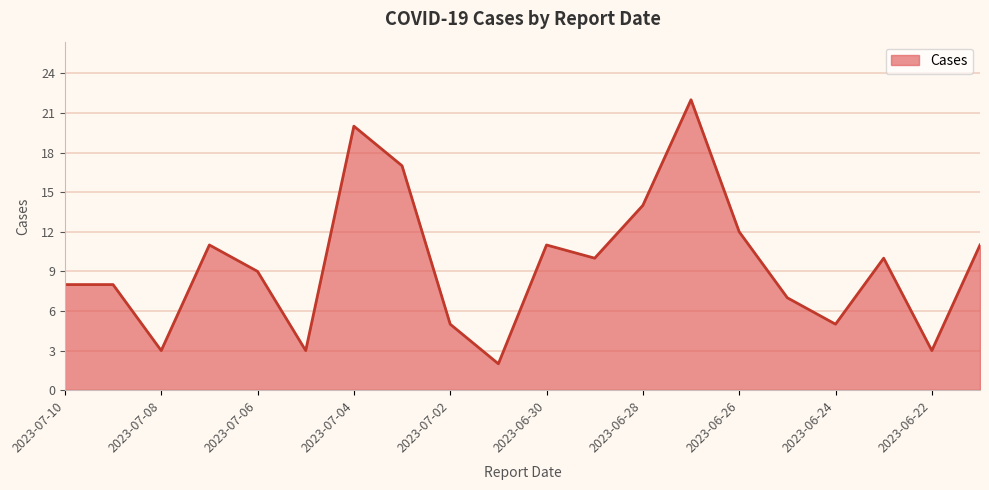

What is the maximum value shown in the chart?

22